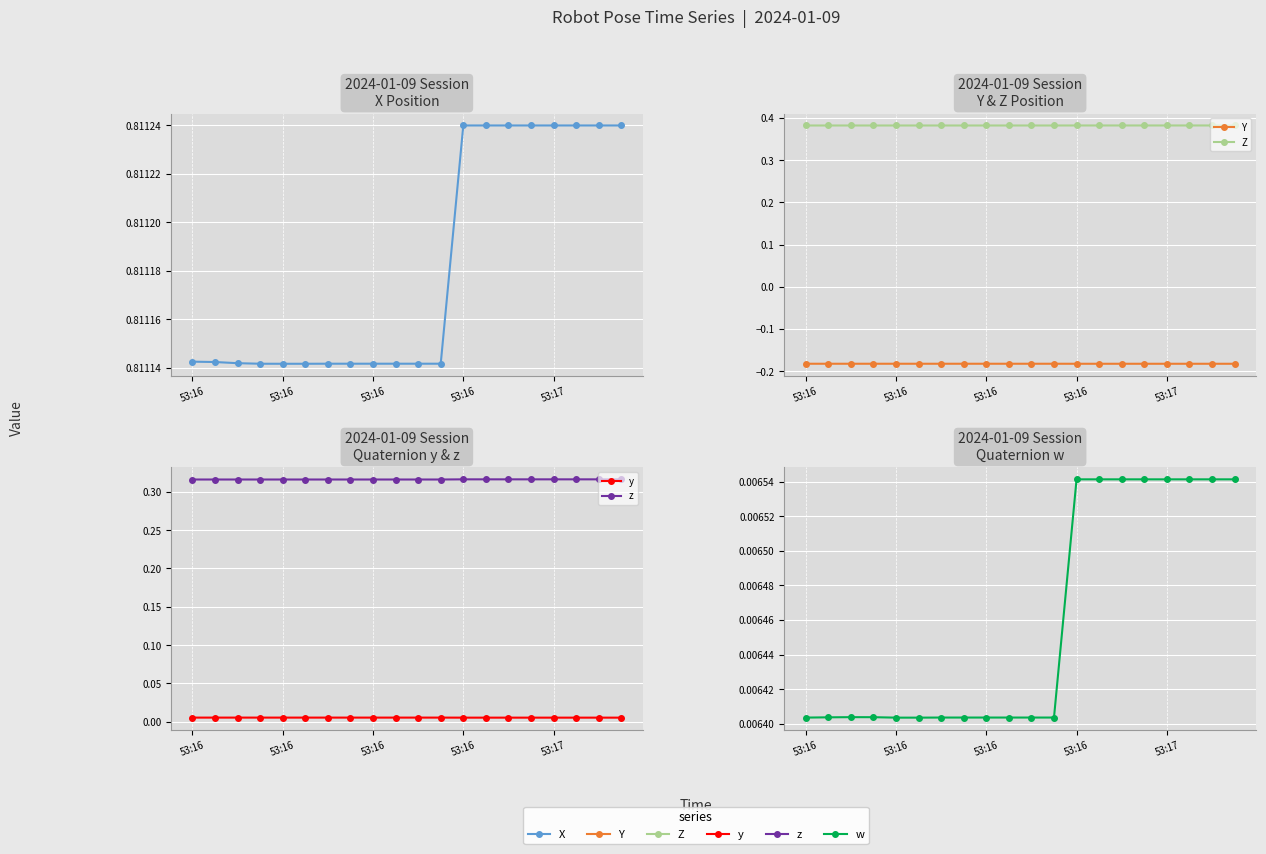

At which label does w reach its peak?

53:16